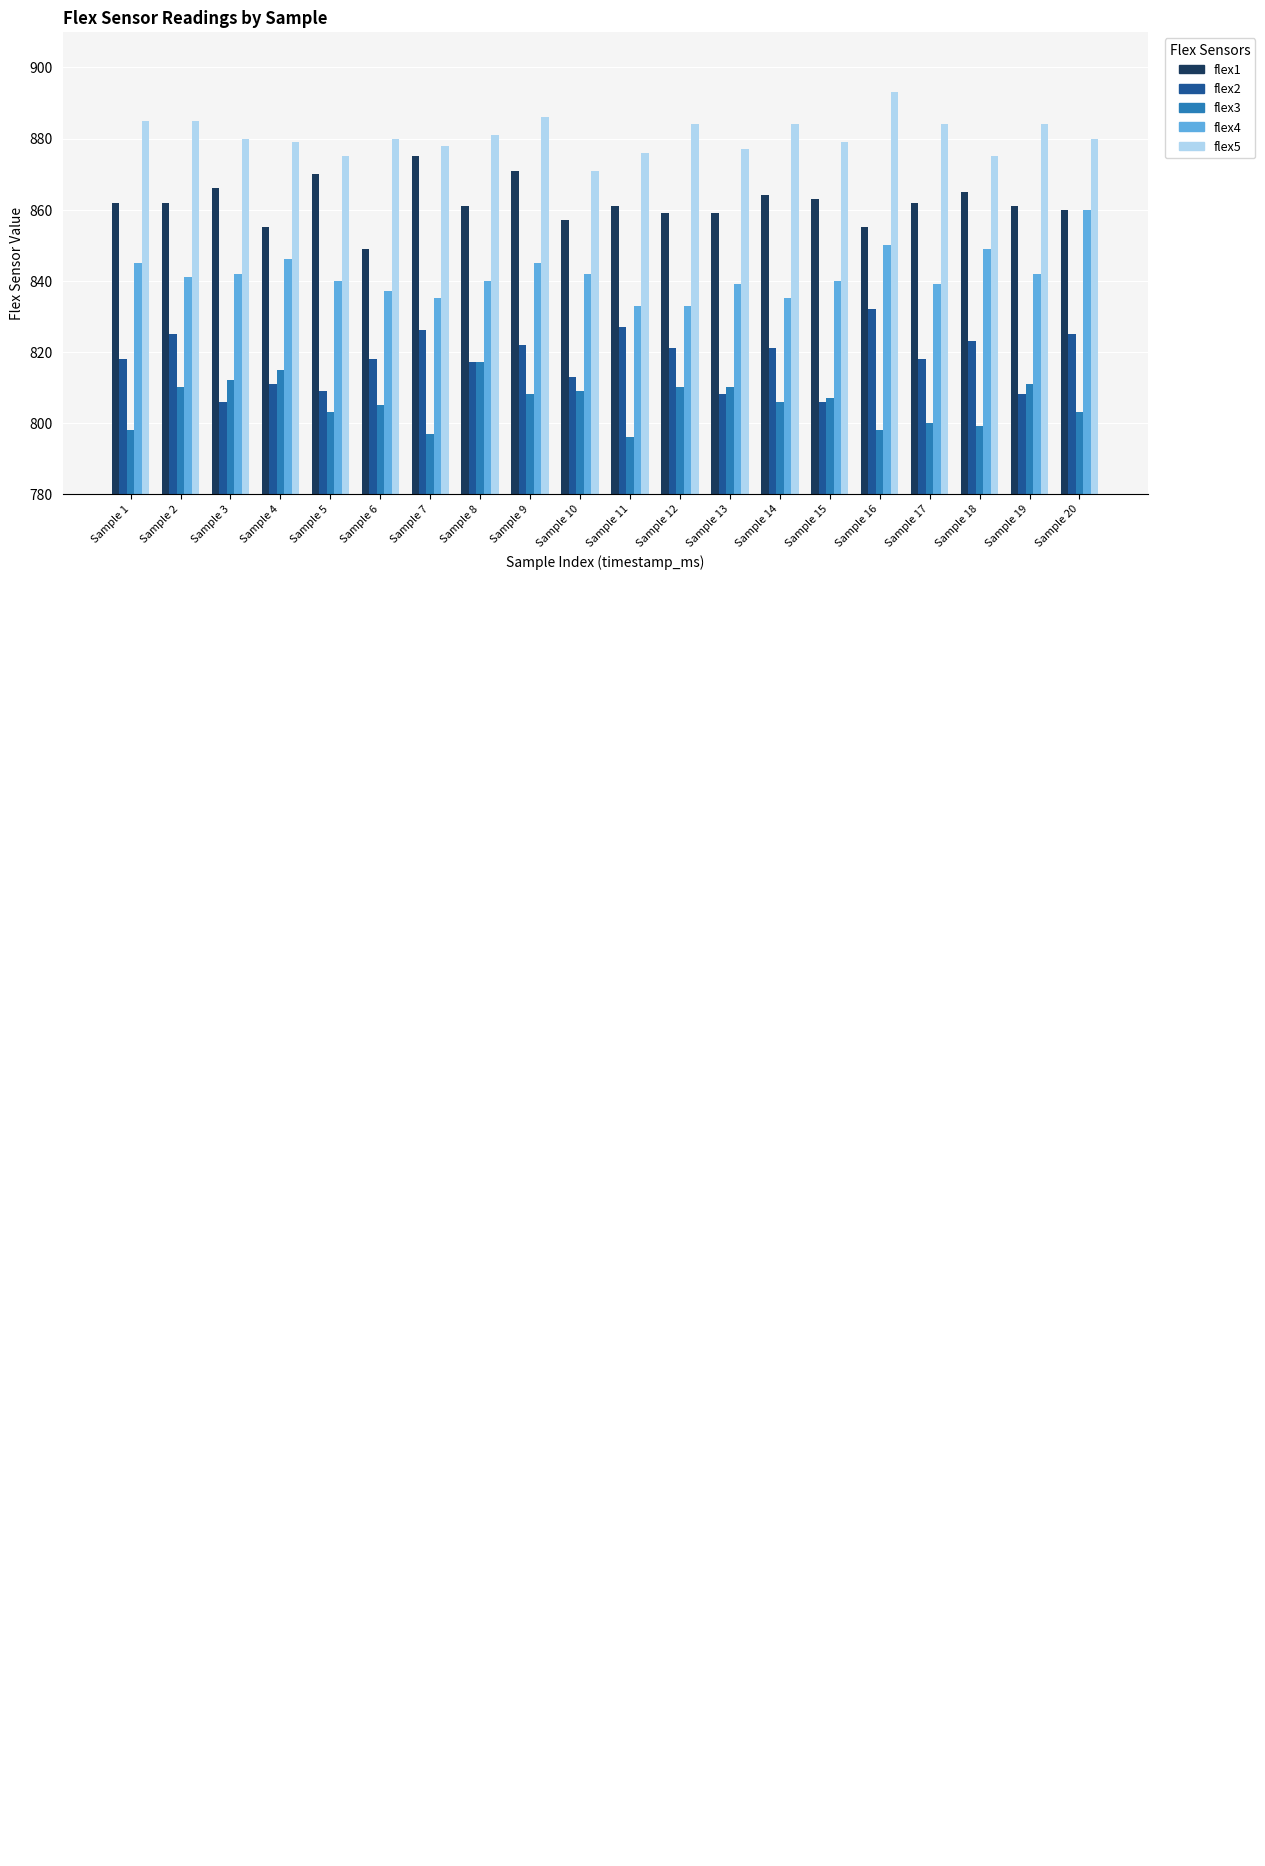

How many groups of bars are there?

20